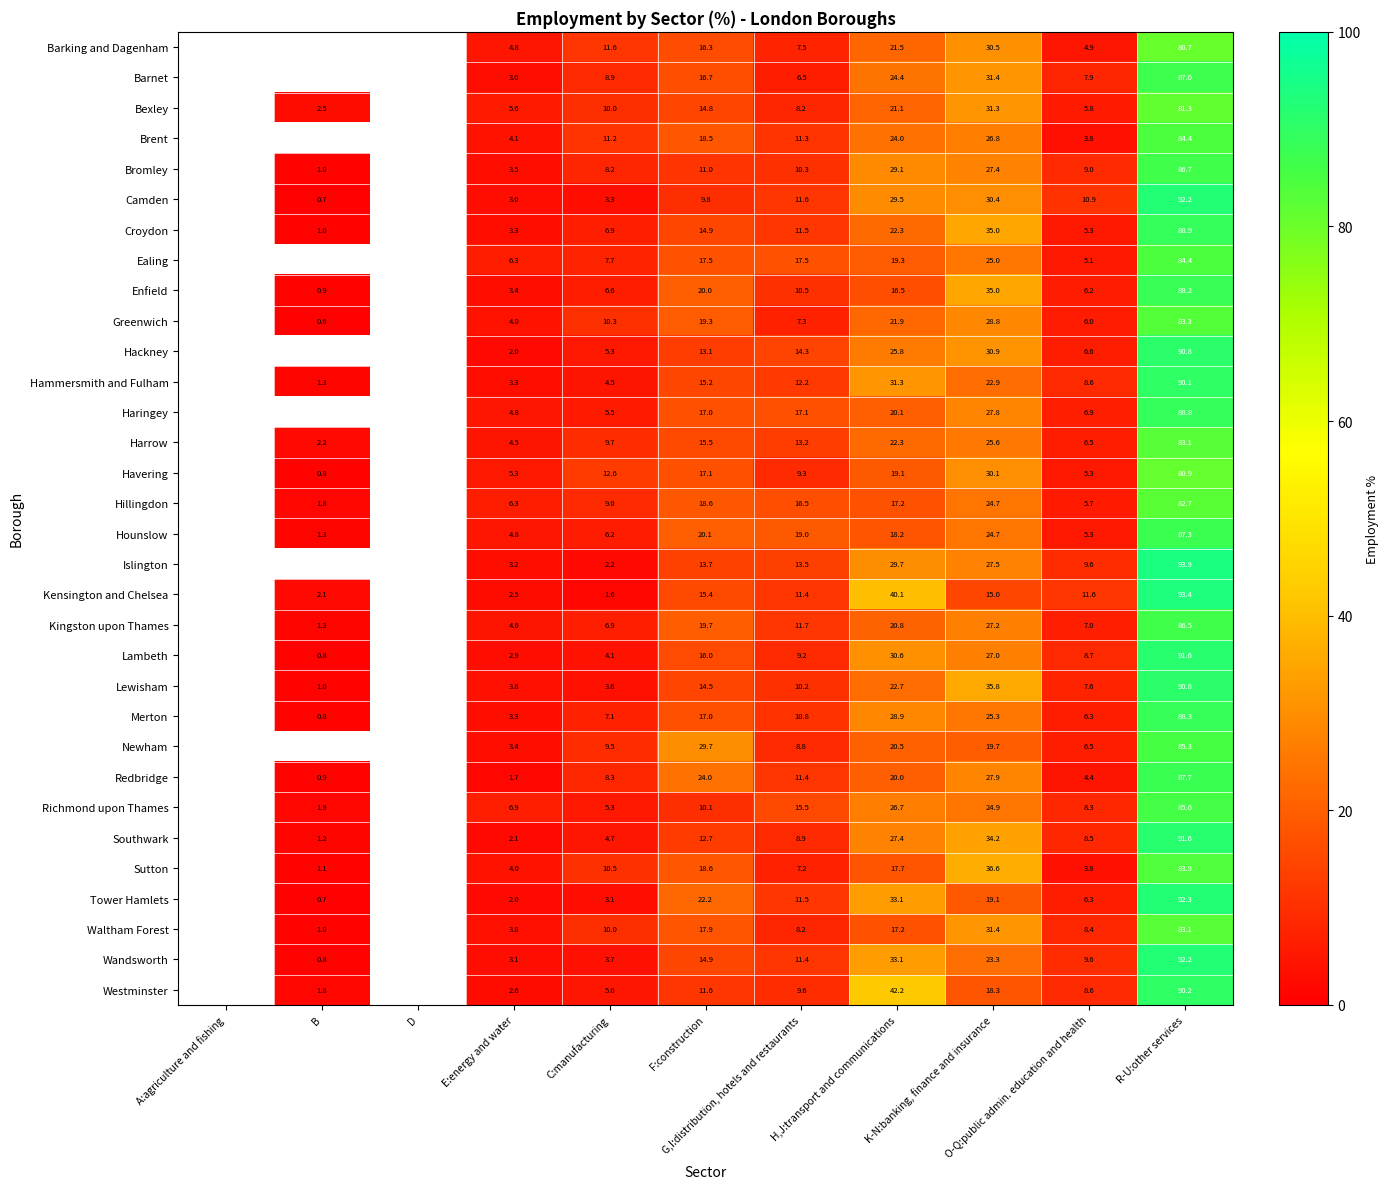

Which label corresponds to the smallest value in the chart?

B